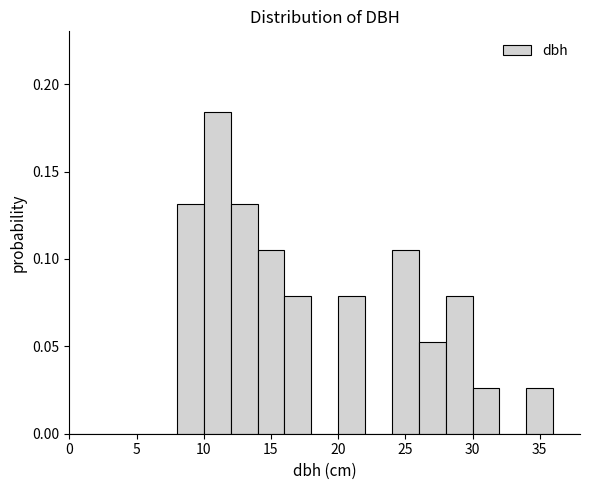

Reading left to right, transcribe this chart: for each bar, give the range it covers on the x-axis and its height. The values are not printed on the chart, so give them approximately, as read against the axis.

0 to 2: 0
2 to 4: 0
4 to 6: 0
6 to 8: 0
8 to 10: 0.130
10 to 12: 0.185
12 to 14: 0.130
14 to 16: 0.105
16 to 18: 0.080
18 to 20: 0
20 to 22: 0.080
22 to 24: 0
24 to 26: 0.105
26 to 28: 0.055
28 to 30: 0.080
30 to 32: 0.025
32 to 34: 0
34 to 36: 0.025
36 to 38: 0